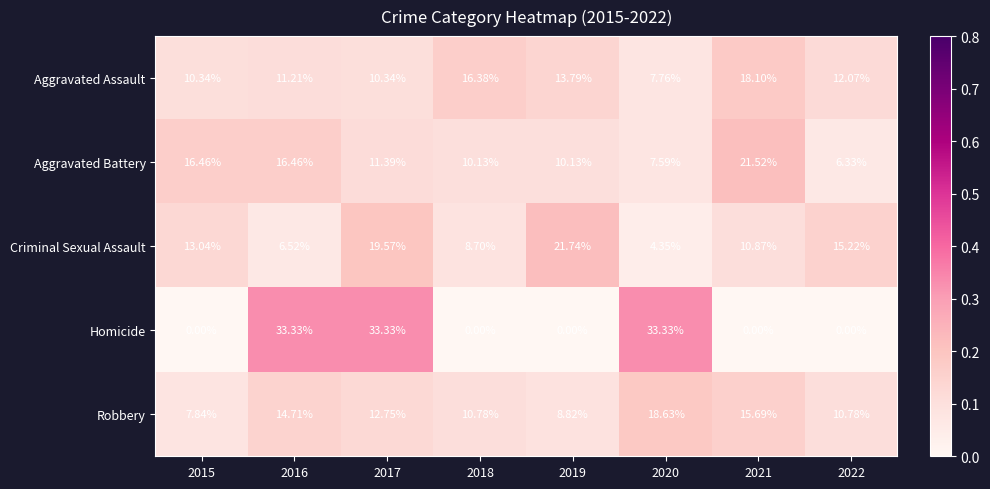

What is the spread (max minus min) of values at 2022?

15.2